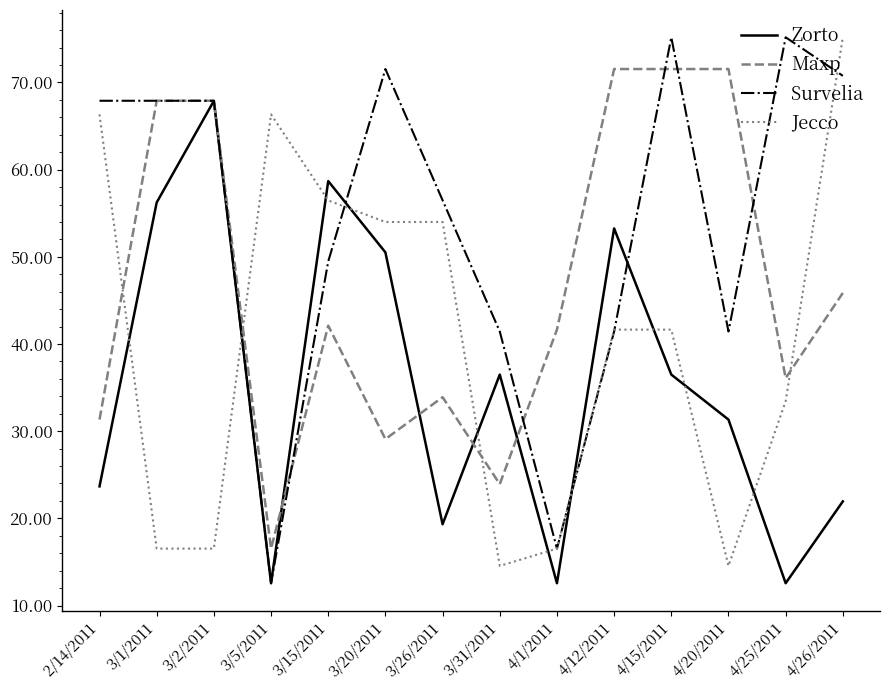

What is the difference between the Jecco values at 4/12/2011 and 4/26/2011?

33.5